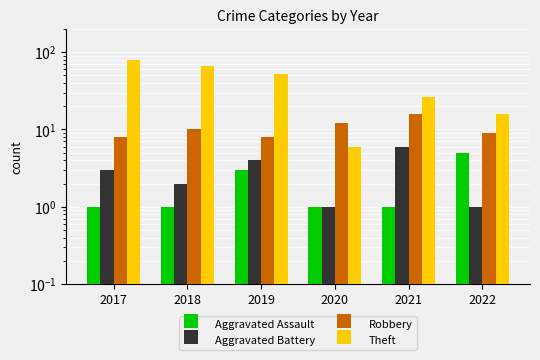

Reading right to left, transcribe all the data shown in this chart.

Aggravated Assault: 2022=5	2021=1	2020=1	2019=3	2018=1	2017=1
Aggravated Battery: 2022=1	2021=6	2020=1	2019=4	2018=2	2017=3
Robbery: 2022=9	2021=16	2020=12	2019=8	2018=10	2017=8
Theft: 2022=16	2021=26	2020=6	2019=52	2018=66	2017=80